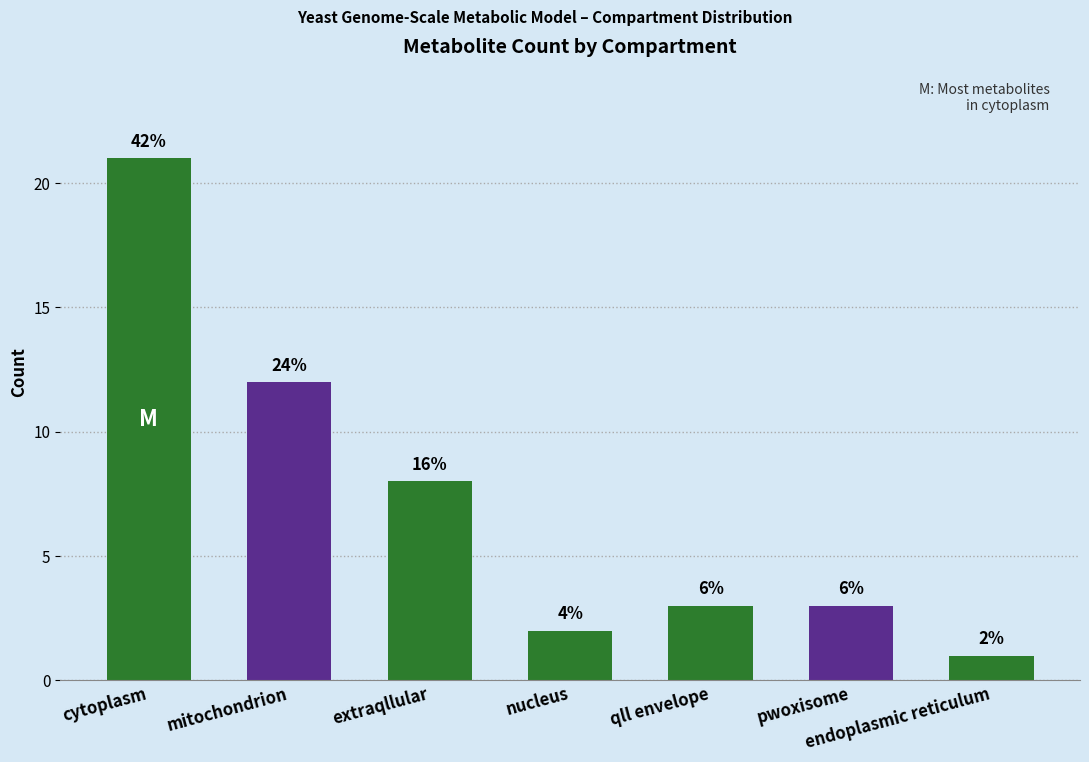

Approximately how many times larger is the value at cytoplasm compared to extraqllular?

2.6